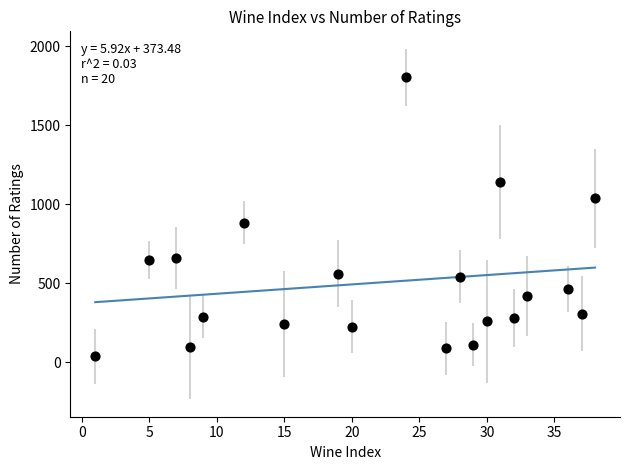

What Y value in the scatter plot is closest to 919?

883